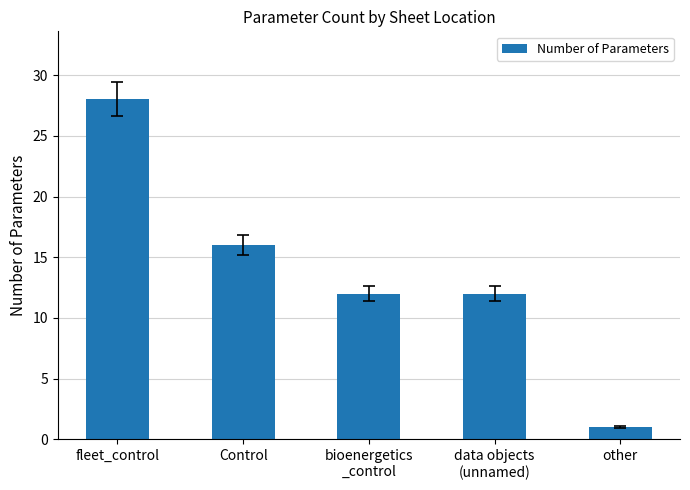

Between other and Control, which is larger?

Control